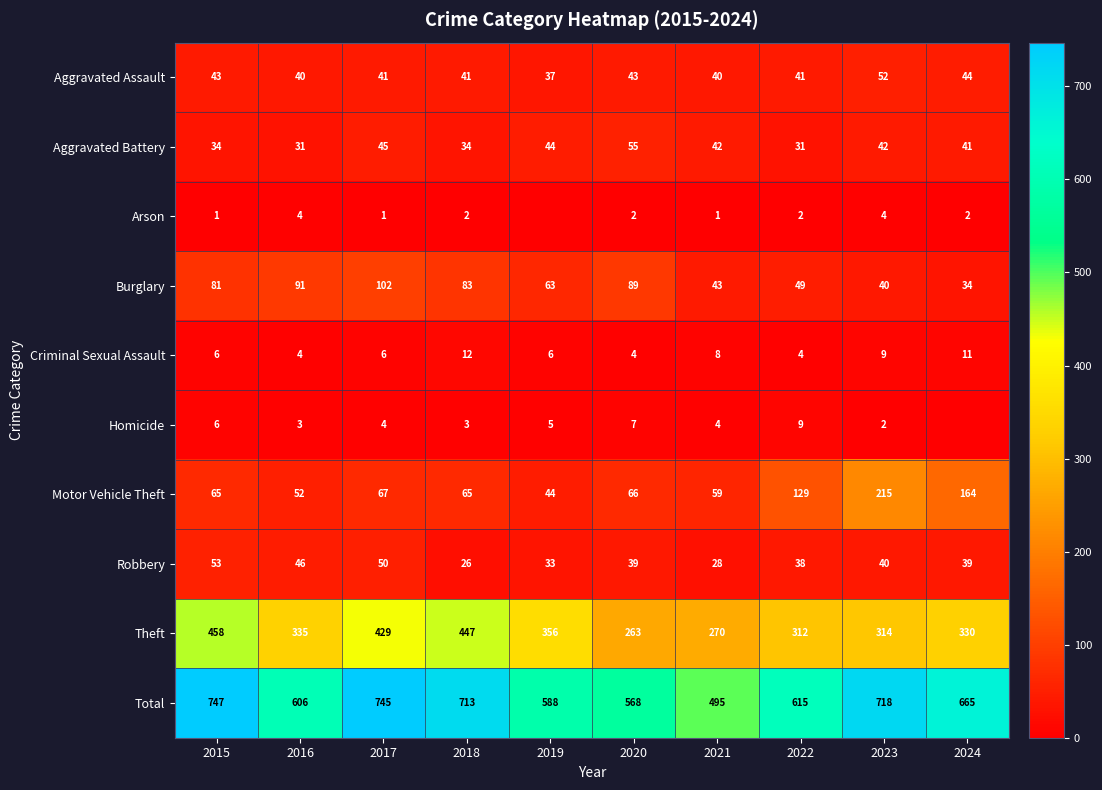

At how many categories does at least one series exceed 65?

10